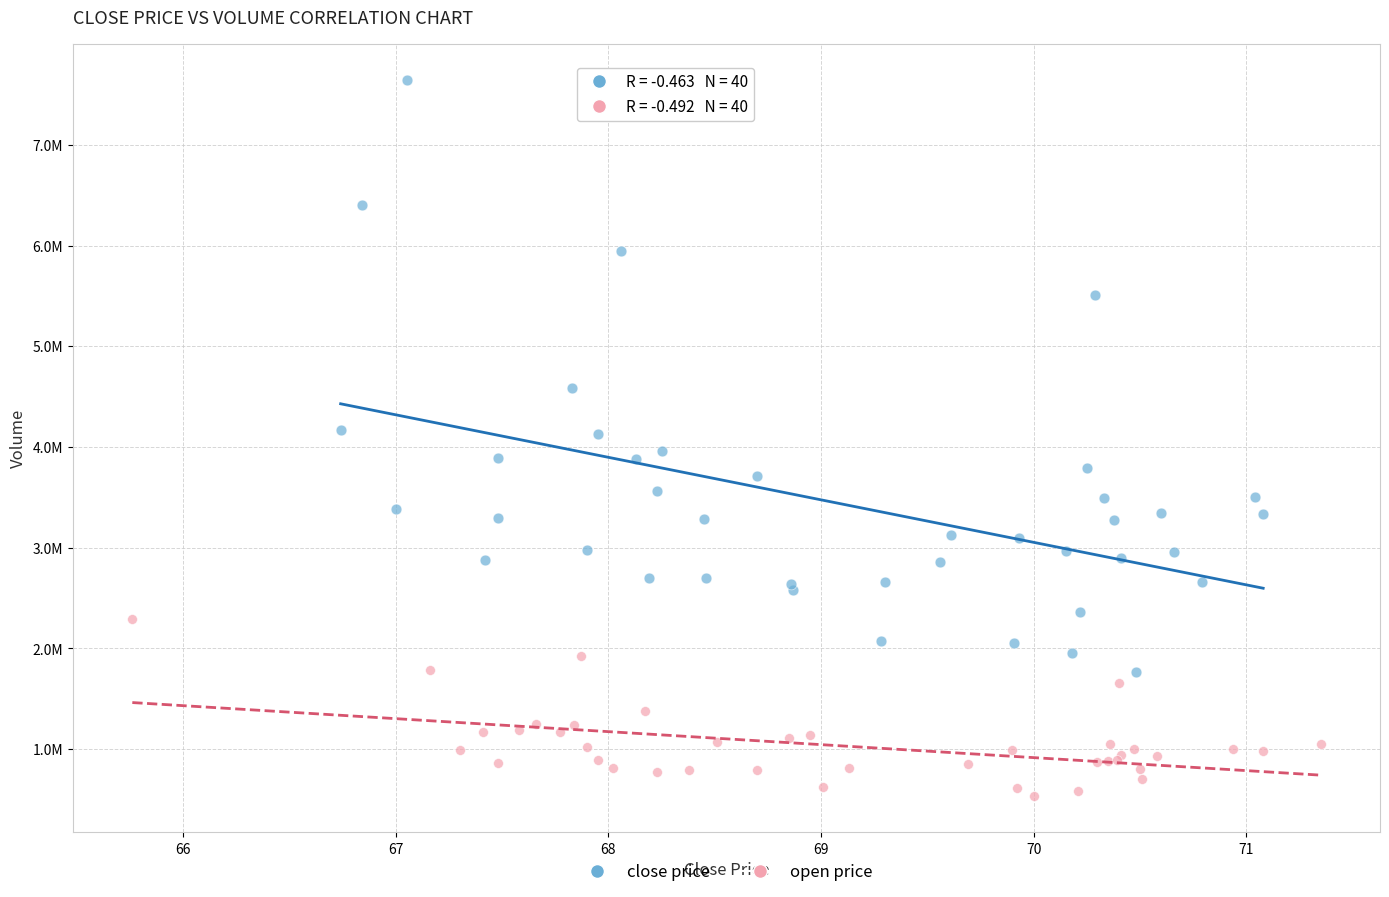

What are all the series names shown in the legend?

close price, open price